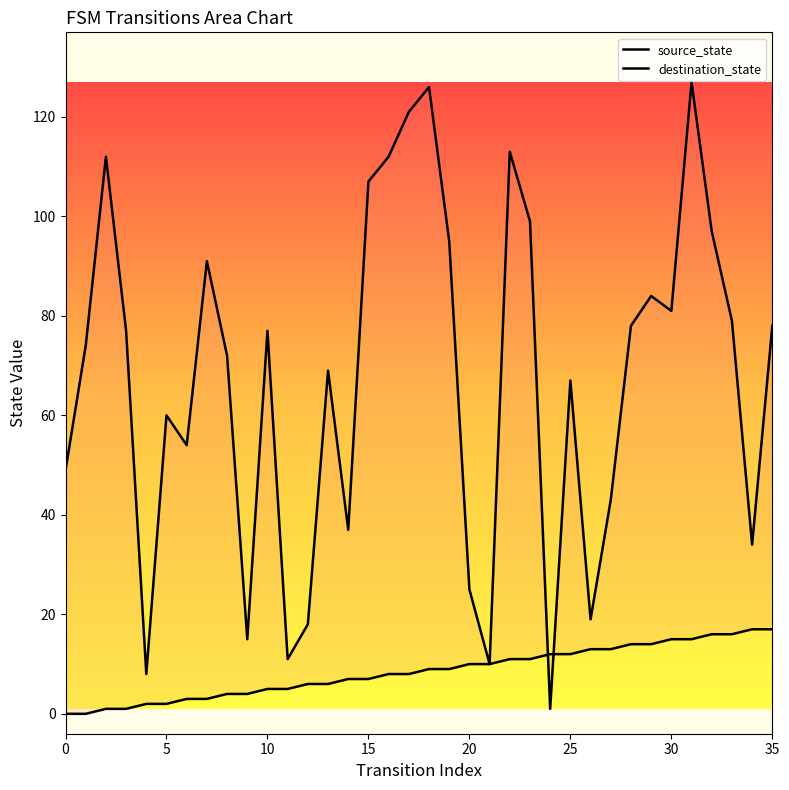

Which series contains the lowest Y value?

source_state